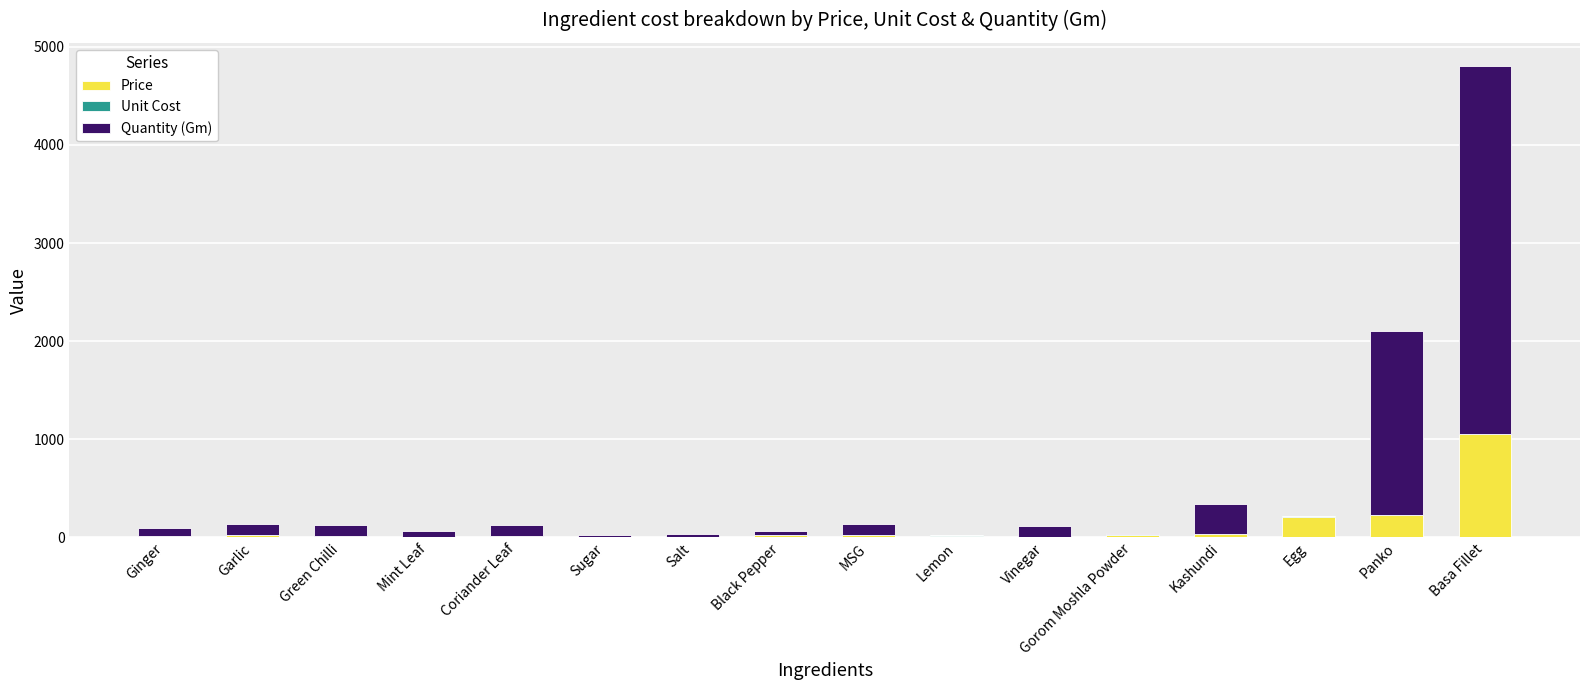

How many values in the Price series exceed 23?

8